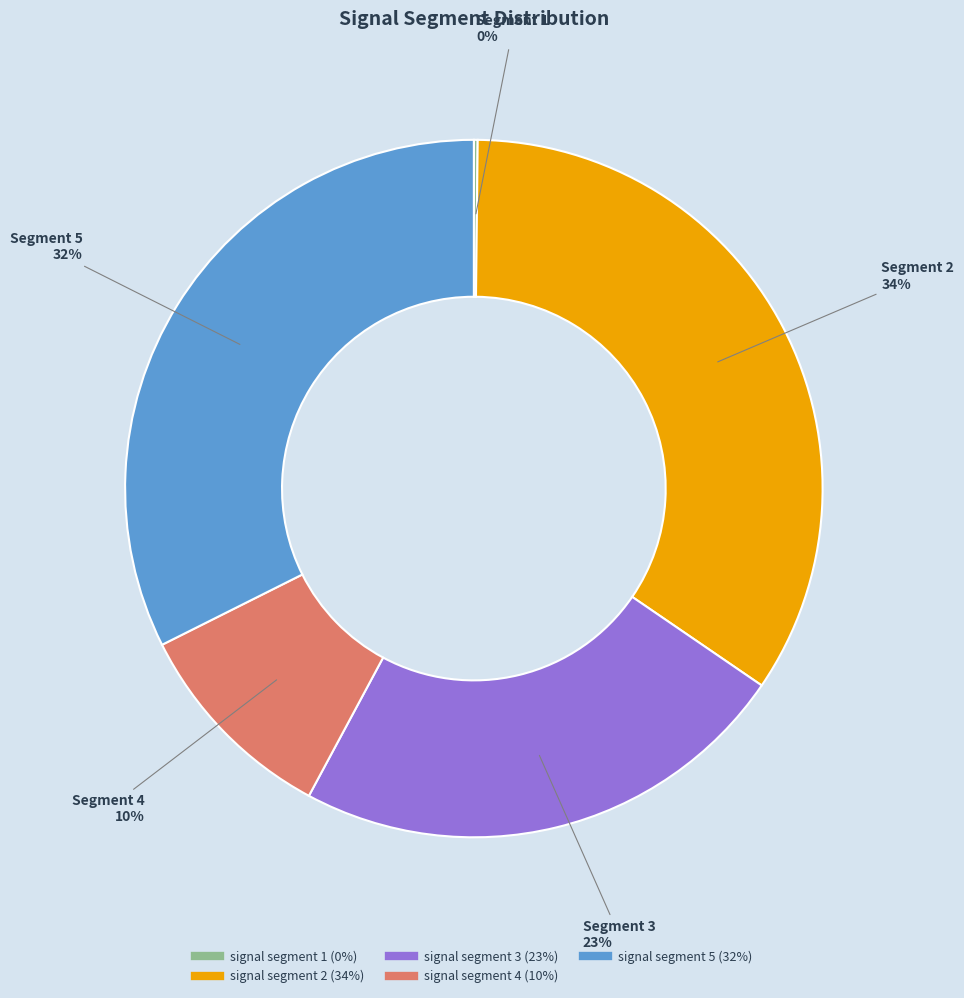

Combined, do signal segment 5 and signal segment 2 account for over 50%?

Yes